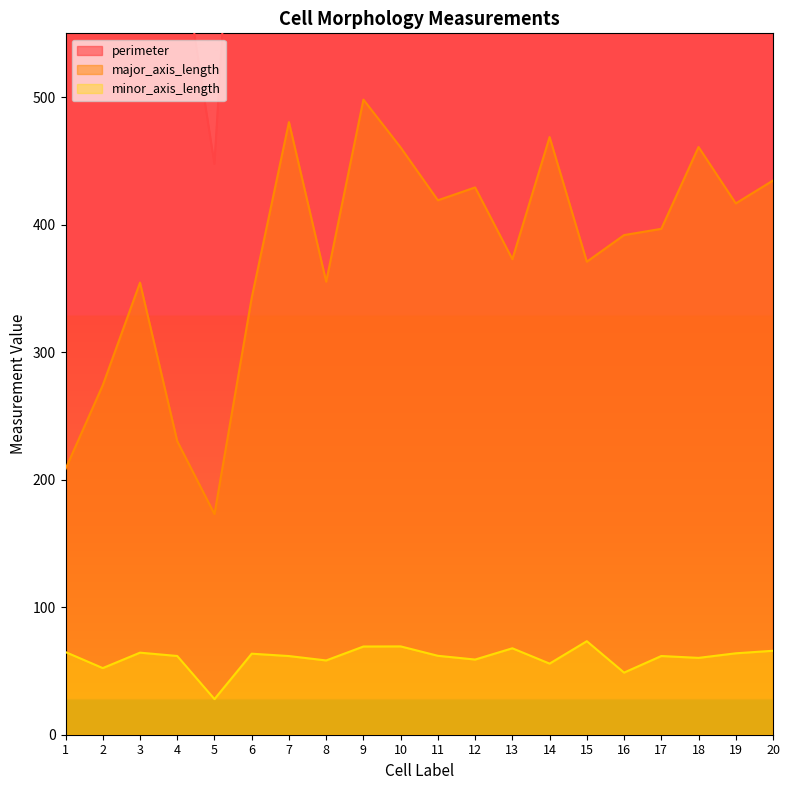

Reading left to right, extract all data points from this chart.

perimeter: 593.1	754.2	851.9	636.6	447.6	933.8	1258.4	986.4	1417.4	1121.0	1141.9	1004.5	983.4	1299.2	992.5	897.7	1107.3	1128.1	981.6	1154.5
major_axis_length: 208.4	274.1	354.5	230.2	173.0	342.7	480.4	355.3	498.0	460.5	419.1	429.2	372.9	468.7	370.9	391.8	396.7	460.9	416.6	434.6
minor_axis_length: 64.8	52.2	64.3	61.7	27.9	63.5	61.7	58.2	69.2	69.3	61.9	59.0	67.8	55.8	73.3	48.7	61.7	60.3	63.8	65.8